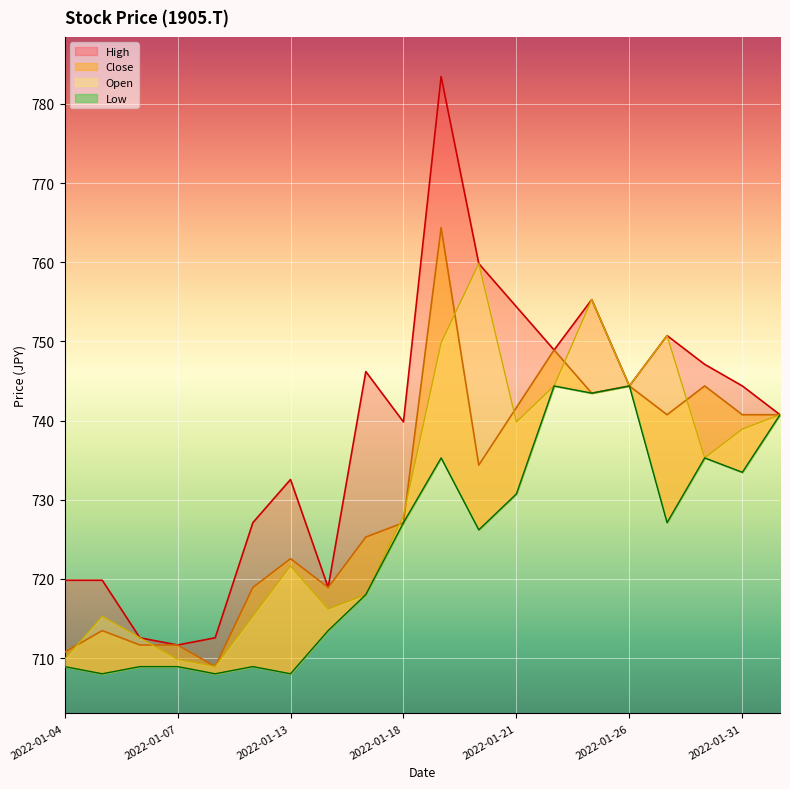

Between 2022-01-11 and 2022-01-21, which is larger?

2022-01-21